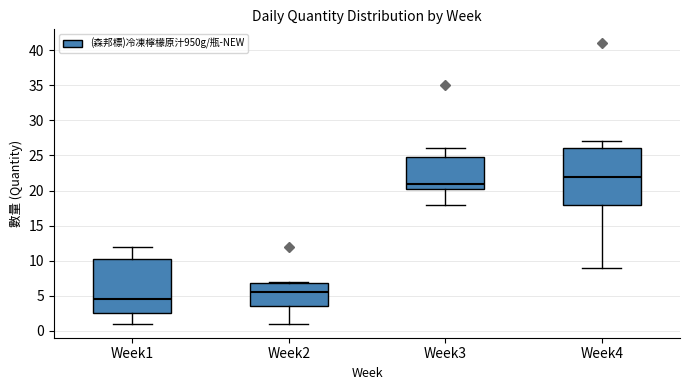

Which box has the highest median line?

Week4